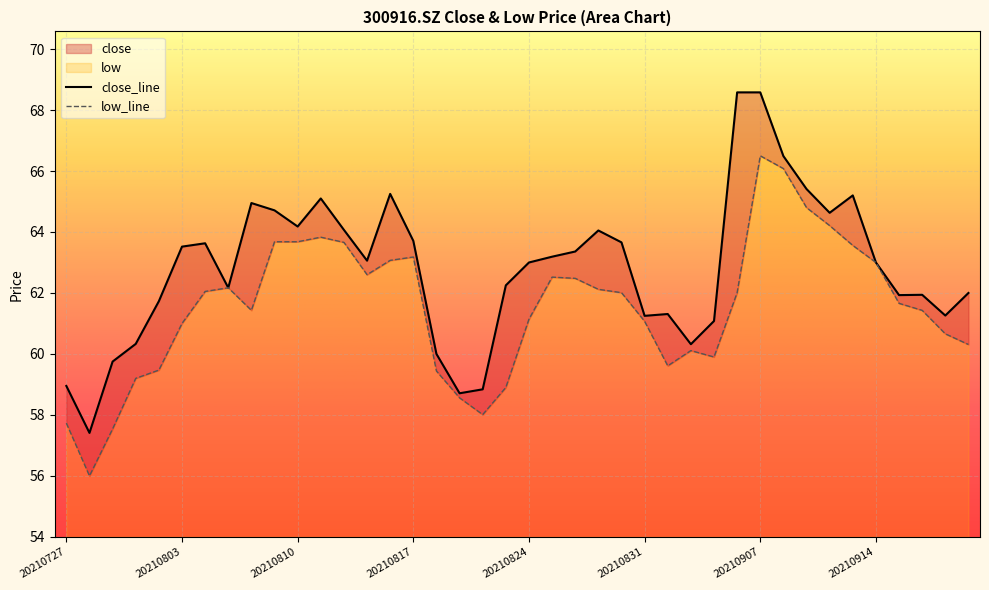

How many distinct data groups are displayed?

2